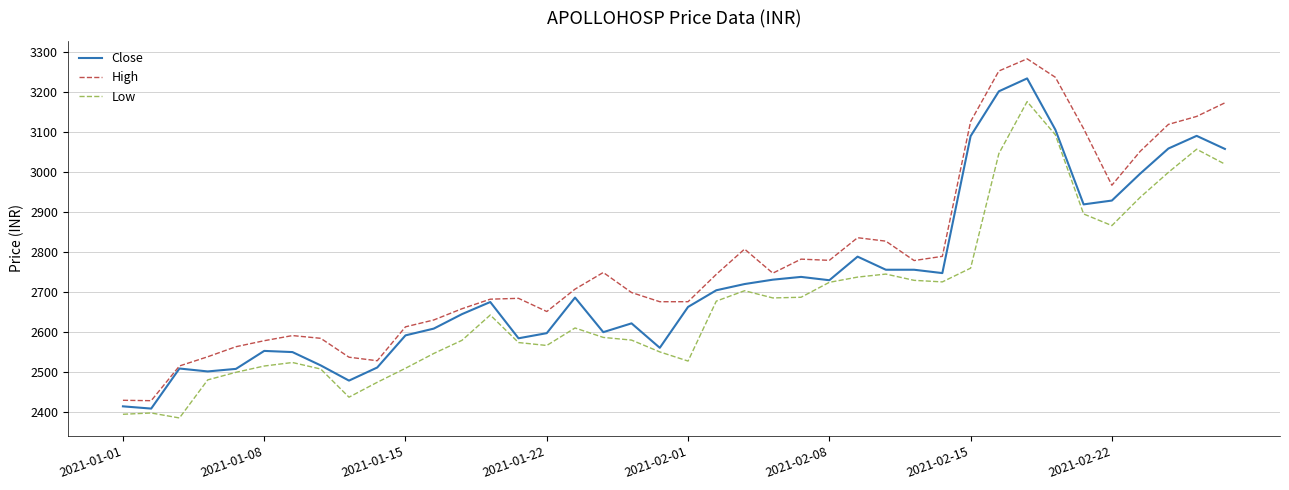

Rank the series by their maximum value, from highest to lowest.

High, Close, Low